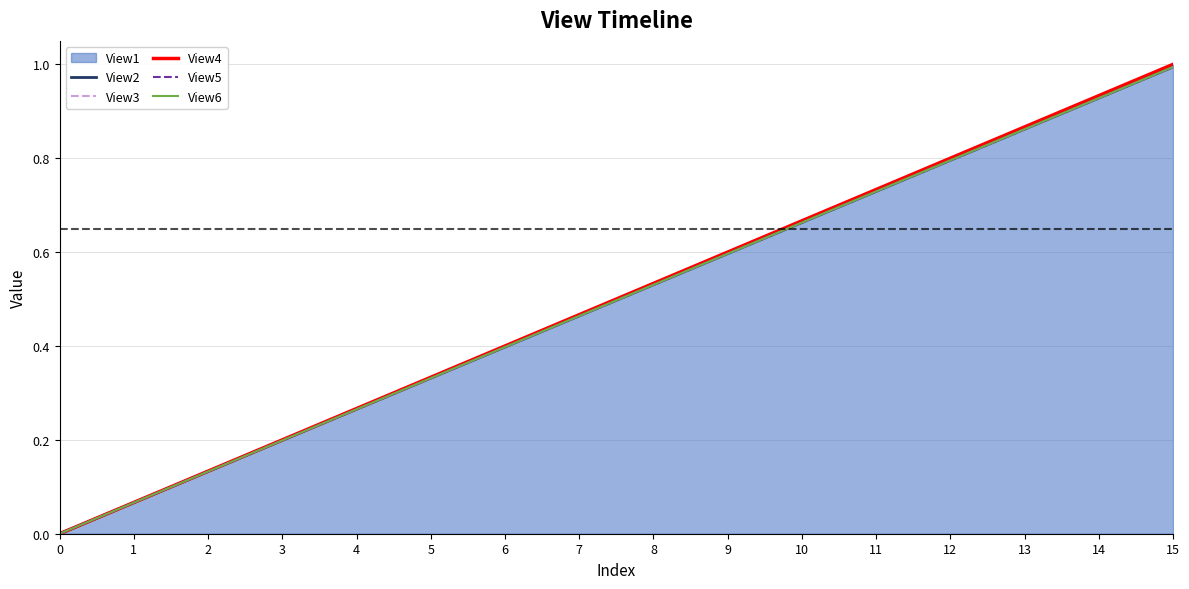

What is the difference between the second highest and minimum values in the View6 series?

0.9